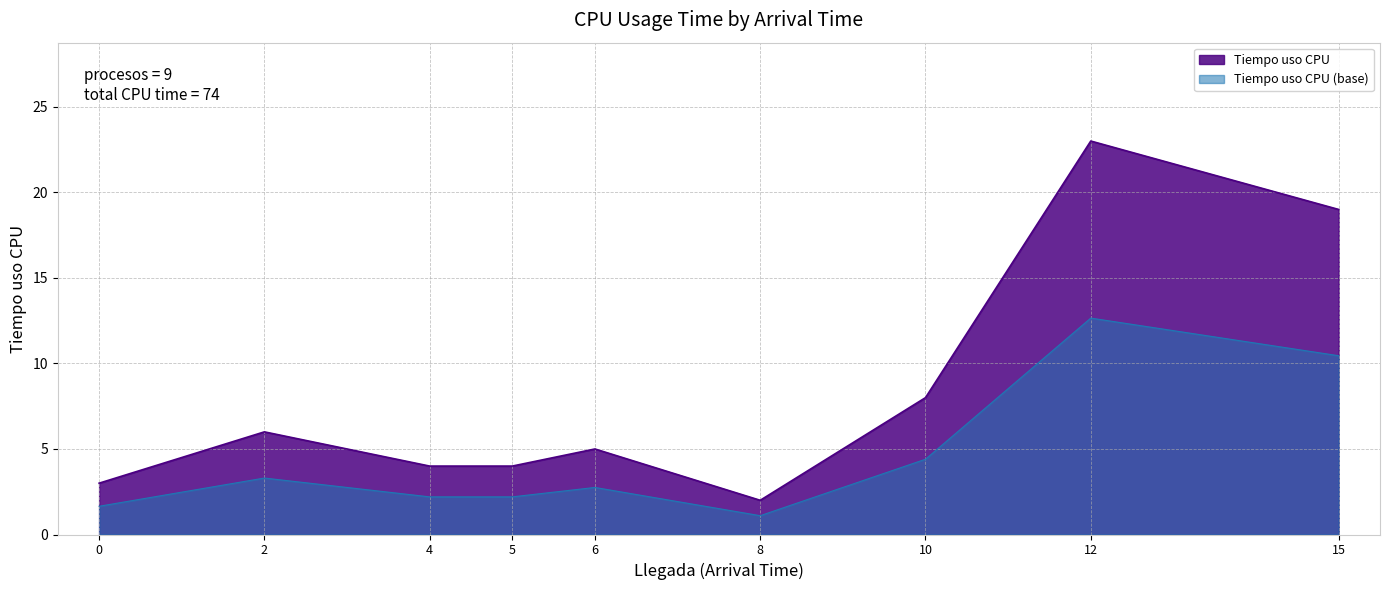

Which series changed the most between 2 and 4?

Tiempo uso CPU